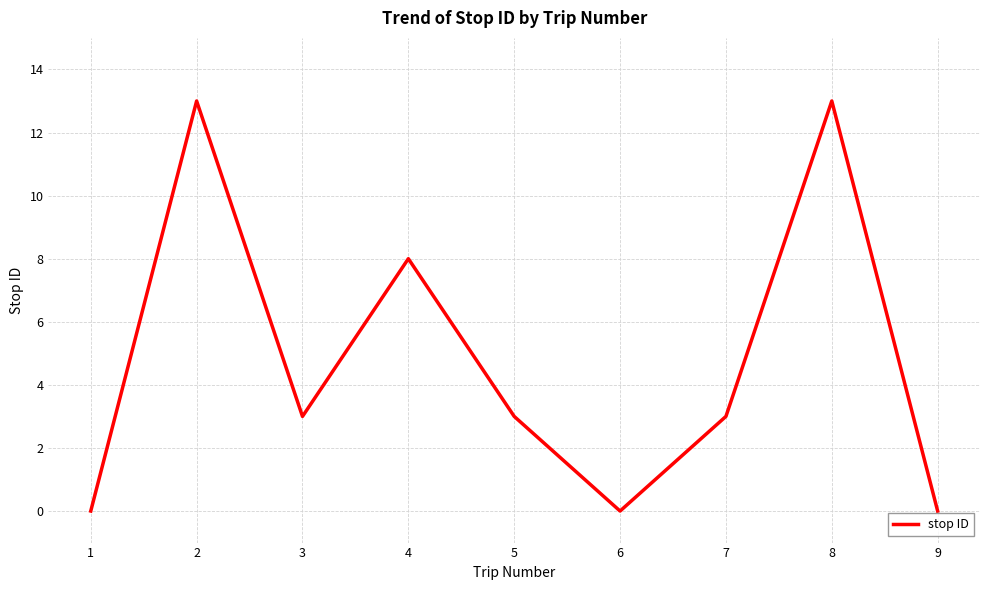

The chart shows a value of 3 at 7. True or false?

True